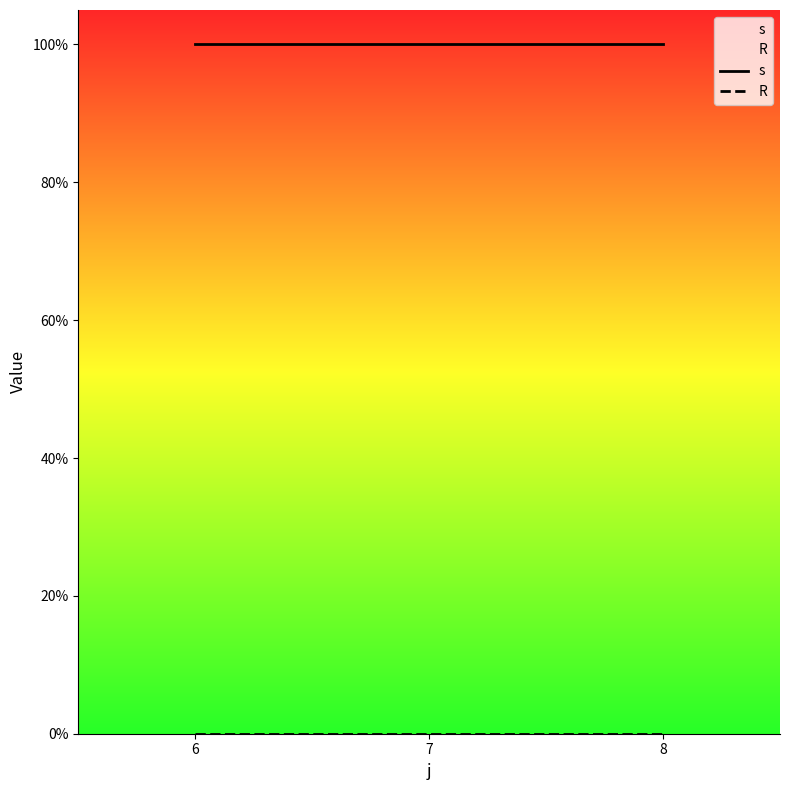

Which series has the largest total across all categories?

s